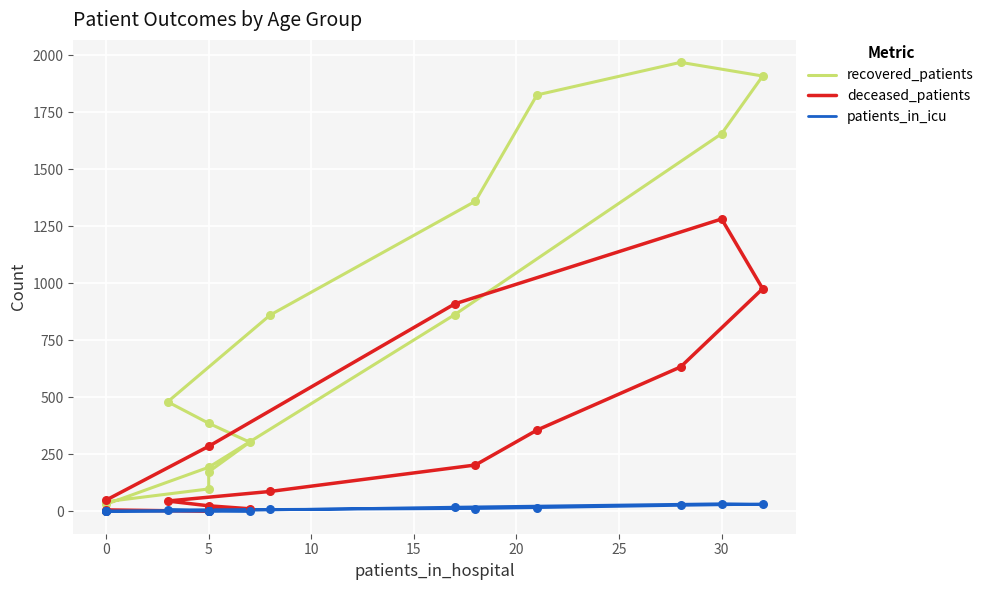

What is the total value across all series at 5?

185